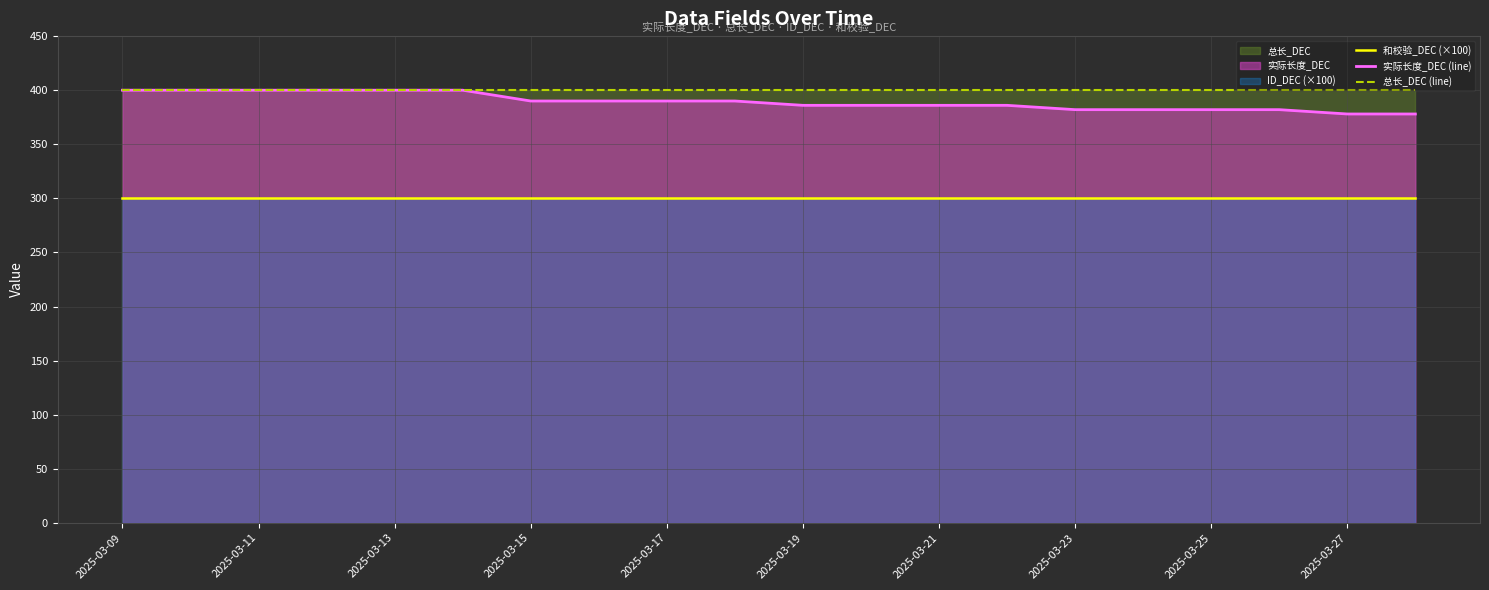

At how many categories does at least one series exceed 389?

20